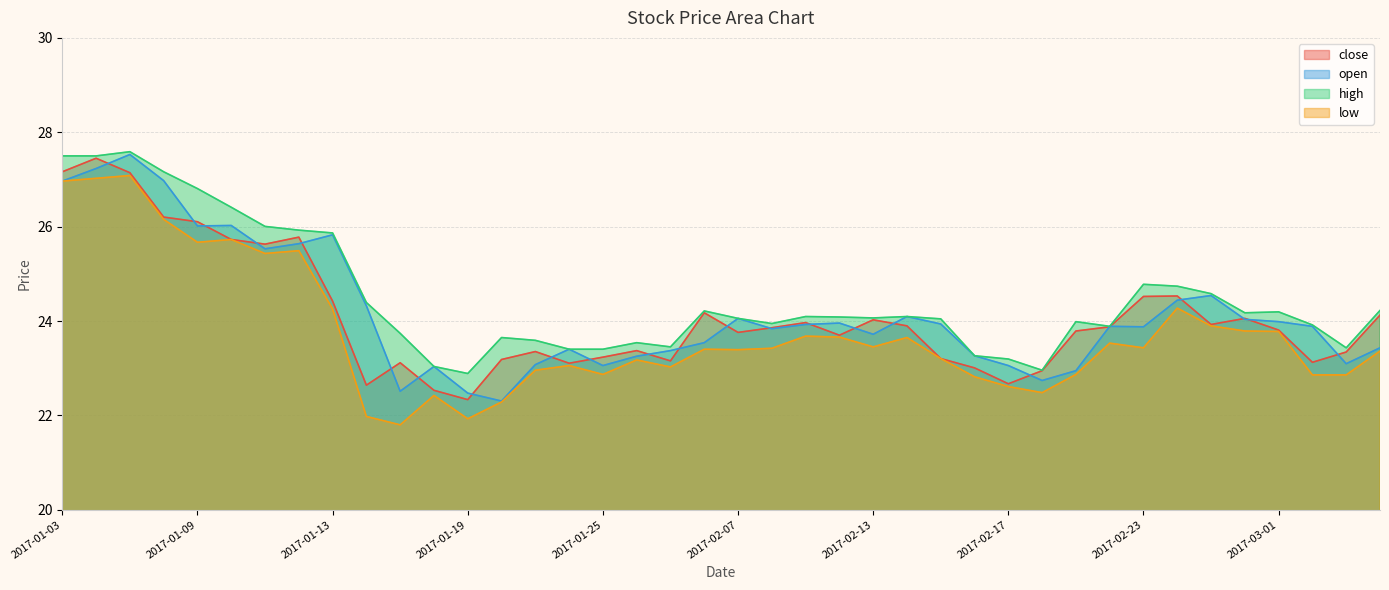

List the labels in order of high value, largest first.

2017-01-05, 2017-01-03, 2017-01-04, 2017-01-06, 2017-01-09, 2017-01-10, 2017-01-11, 2017-01-12, 2017-01-13, 2017-02-23, 2017-02-24, 2017-02-27, 2017-01-16, 2017-03-06, 2017-02-06, 2017-03-01, 2017-02-28, 2017-02-09, 2017-02-14, 2017-02-10, 2017-02-13, 2017-02-07, 2017-02-15, 2017-02-21, 2017-02-08, 2017-03-02, 2017-02-22, 2017-01-17, 2017-01-20, 2017-01-23, 2017-01-26, 2017-02-03, 2017-03-03, 2017-01-24, 2017-01-25, 2017-02-16, 2017-02-17, 2017-01-18, 2017-02-20, 2017-01-19